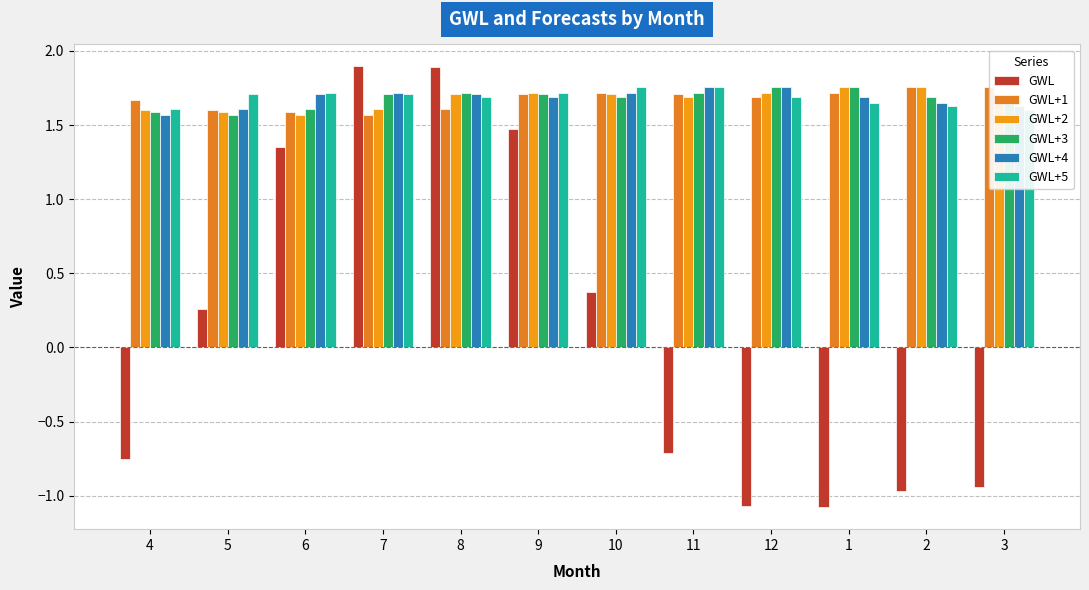

Where is GWL+5 nearest to the value 1?

3